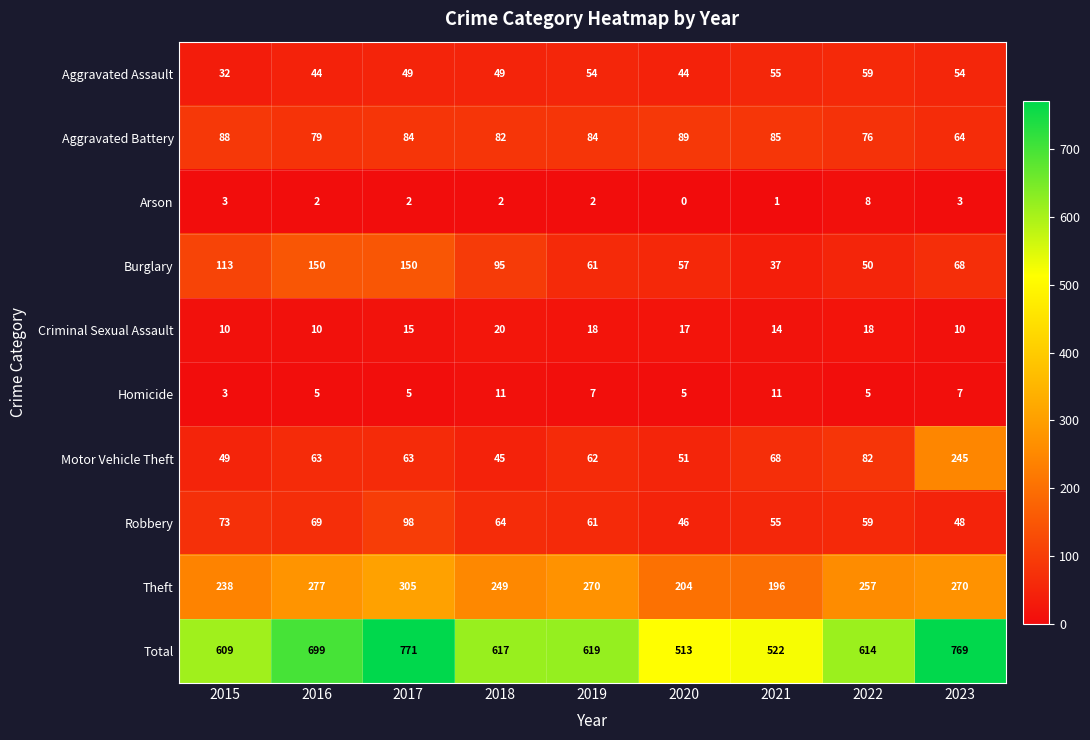

At which label is Burglary closest to 93?

2018